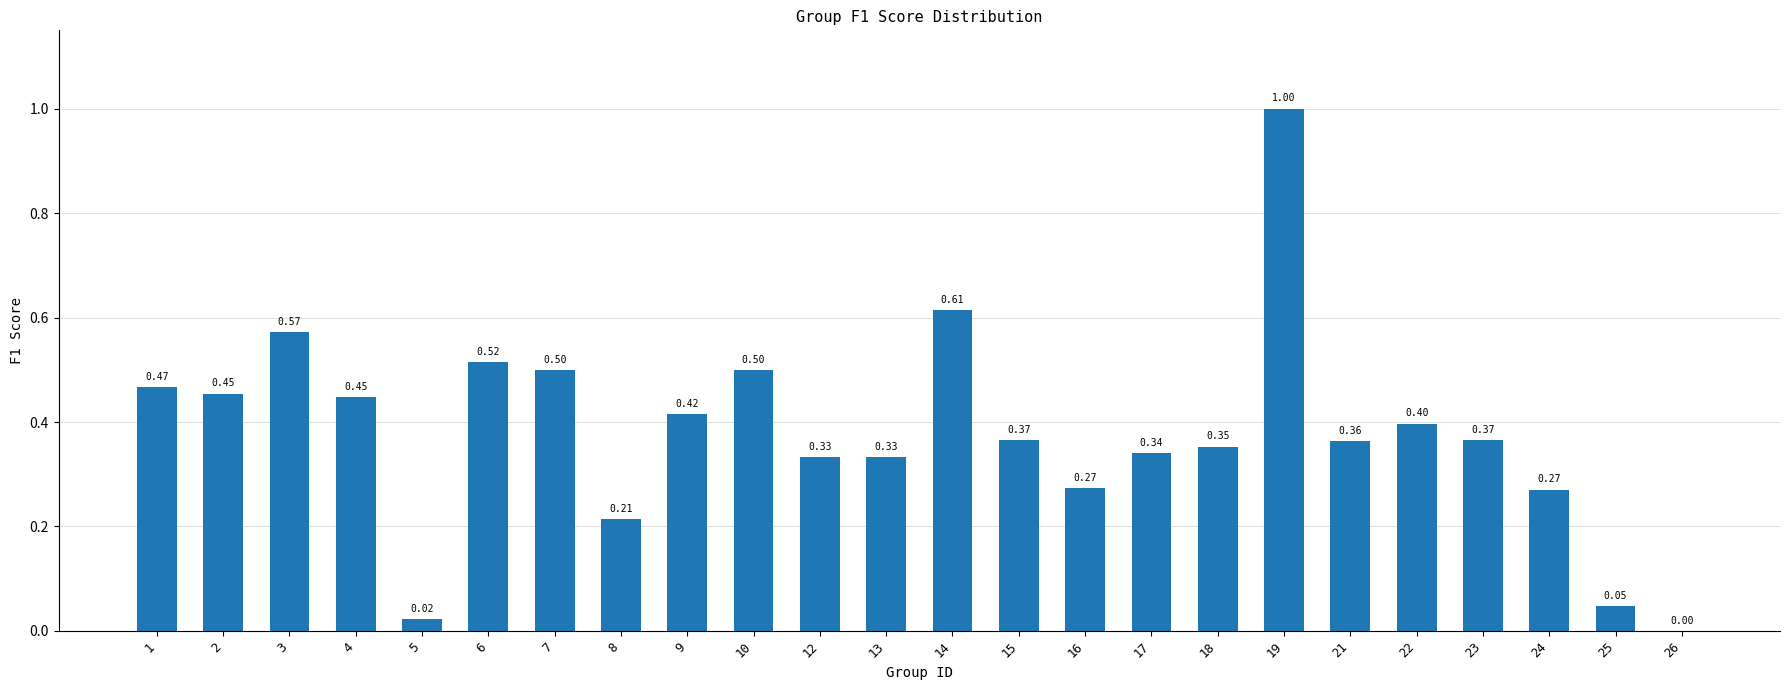

Between 21 and 15, which is larger?

15